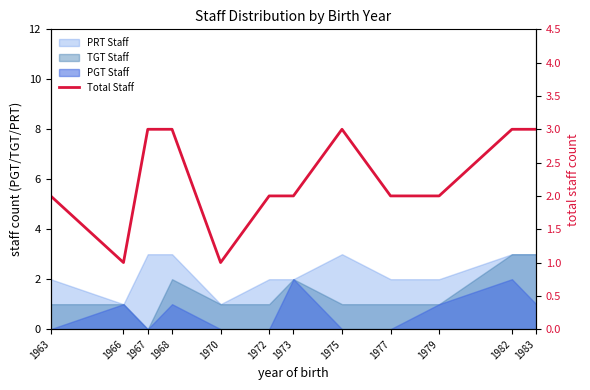

What is the value of the 12th point from the left?

3